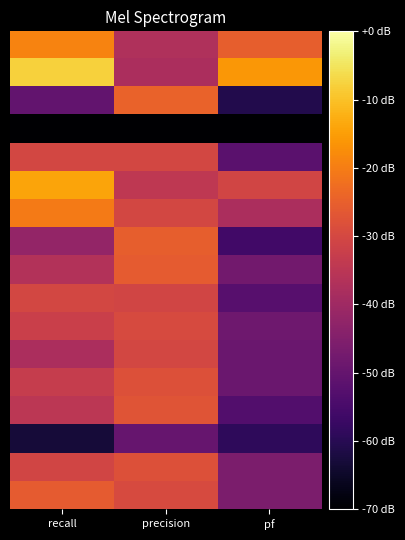

Which has a higher value, pf or precision?

pf